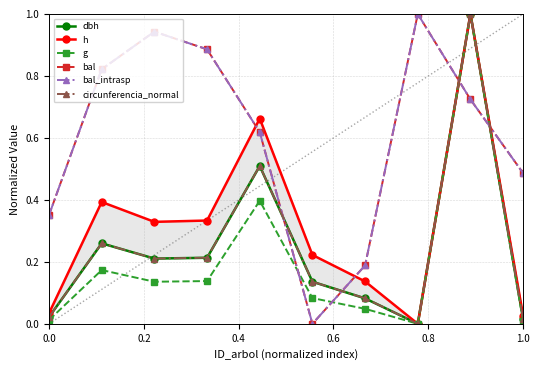

True or false: dbh has more than 2 interior local peaks.

True